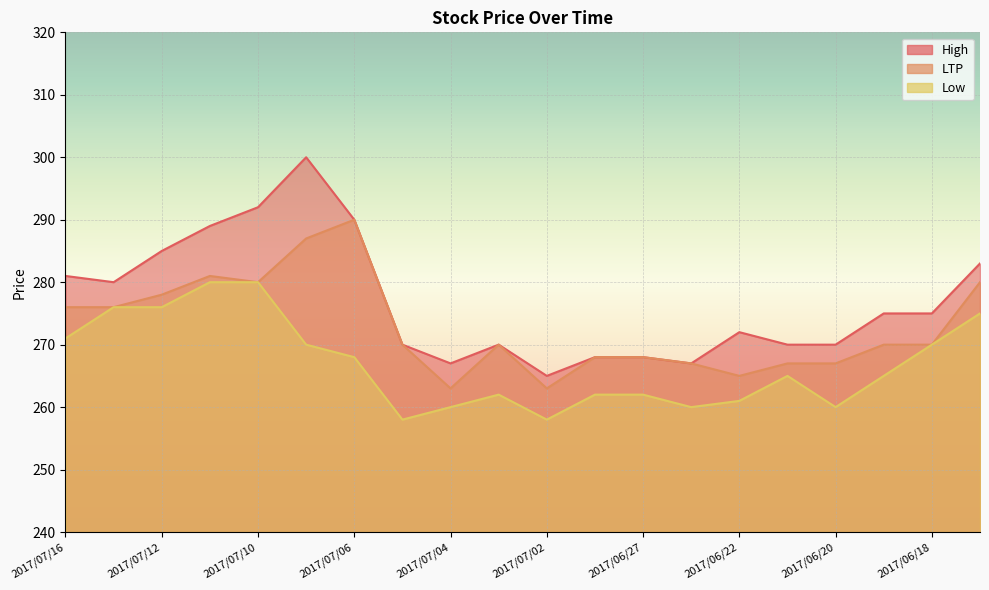

Which series changed the most between 2017/07/12 and 2017/07/05?

Low